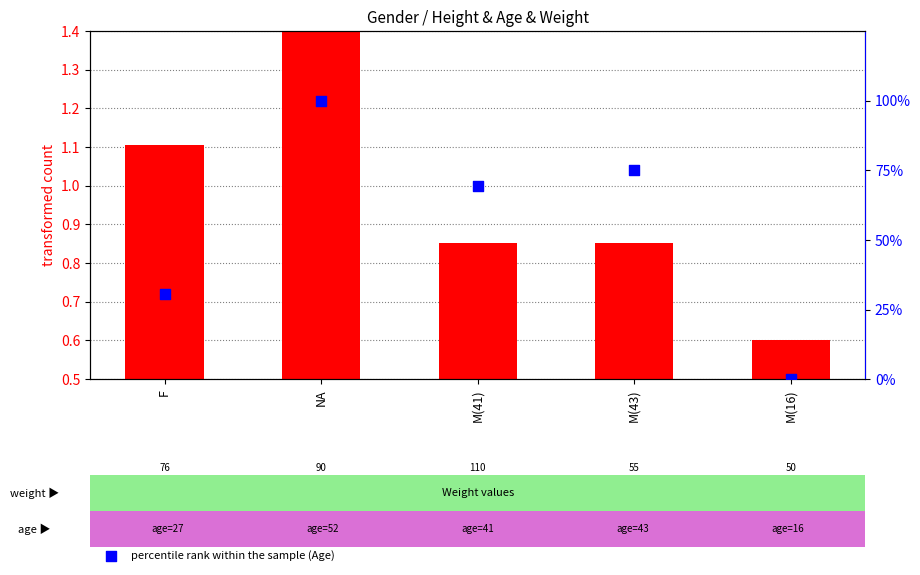

Which series has the widest spread of Y values?

percentile rank within the sample (Age)